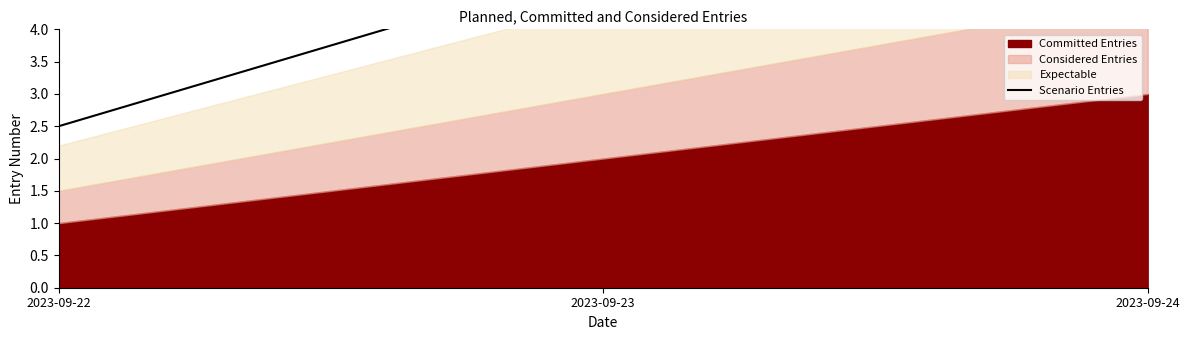

Does the chart have visible grid lines?

No